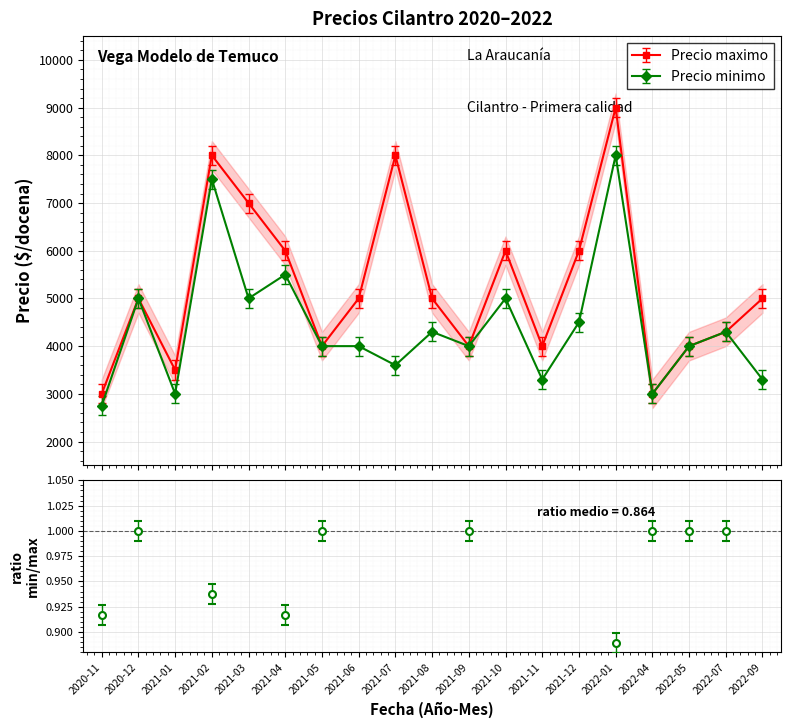

True or false: Precio minimo has a value of 6288 at 2021-05.

False